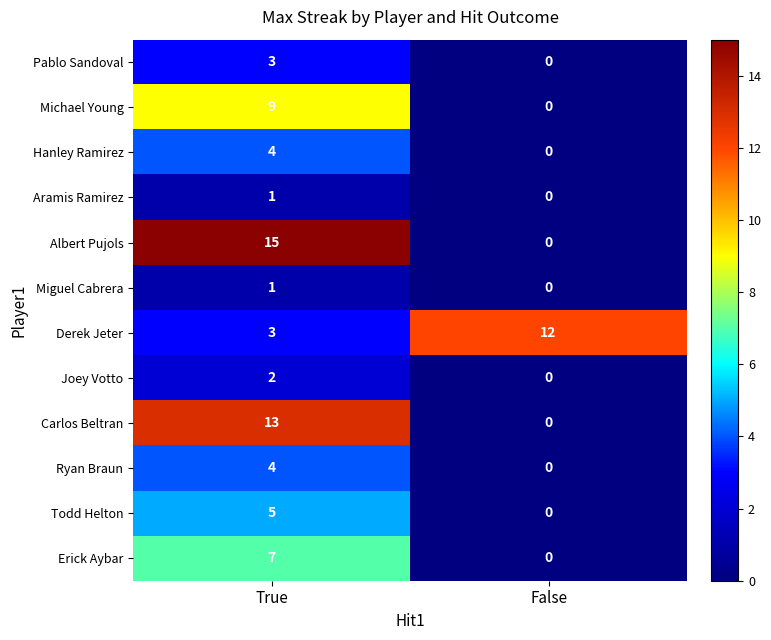

Reading left to right, transcribe all the data shown in this chart.

Pablo Sandoval: True=3	False=0
Michael Young: True=9	False=0
Hanley Ramirez: True=4	False=0
Aramis Ramirez: True=1	False=0
Albert Pujols: True=15	False=0
Miguel Cabrera: True=1	False=0
Derek Jeter: True=3	False=12
Joey Votto: True=2	False=0
Carlos Beltran: True=13	False=0
Ryan Braun: True=4	False=0
Todd Helton: True=5	False=0
Erick Aybar: True=7	False=0